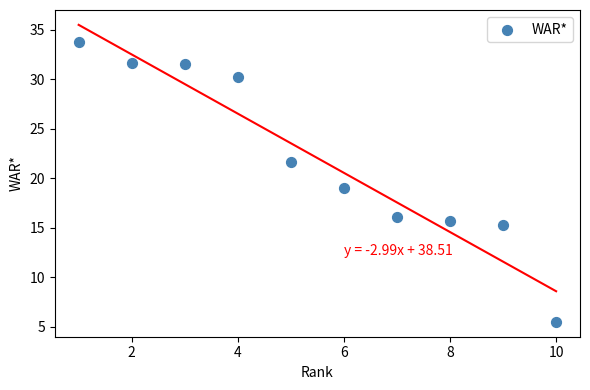

What is the average X value?

5.5